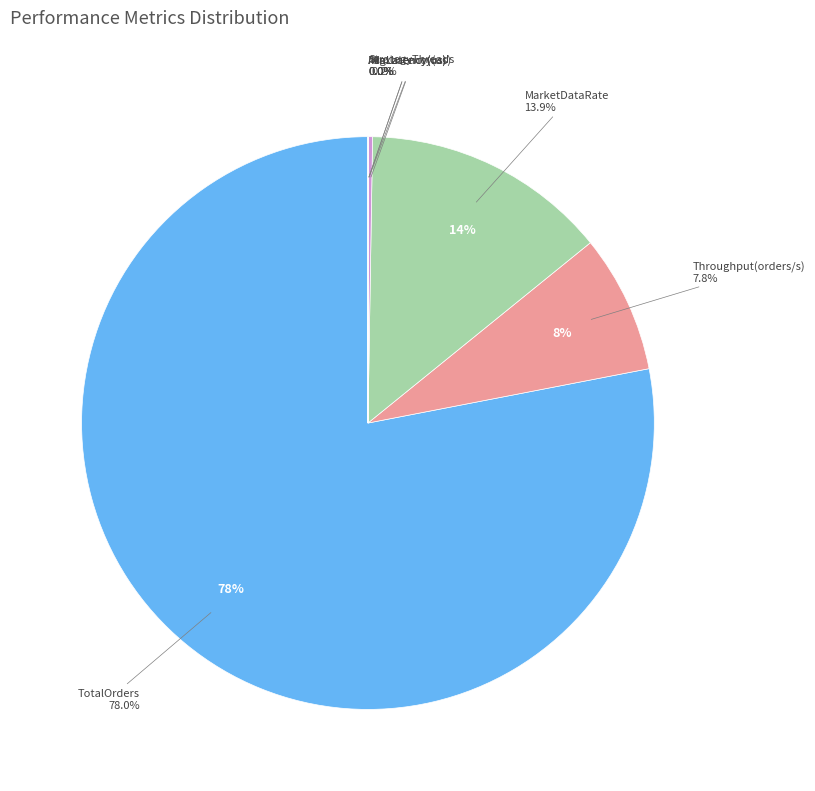

What is the smallest slice in the pie chart?

MinLatency(us)